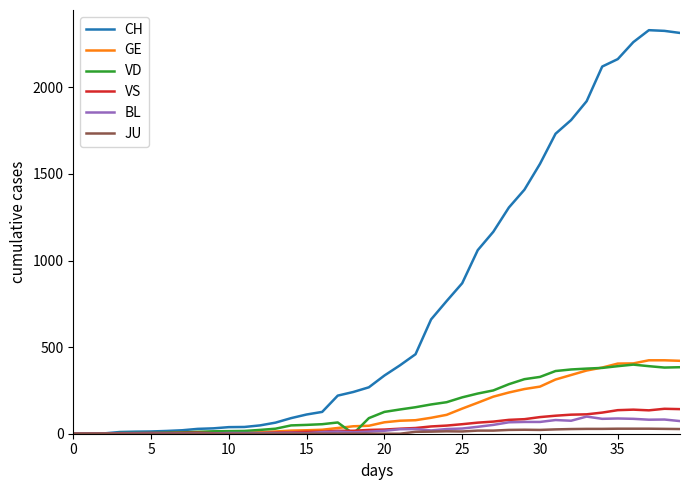

Which series has the largest range (max minus min)?

CH